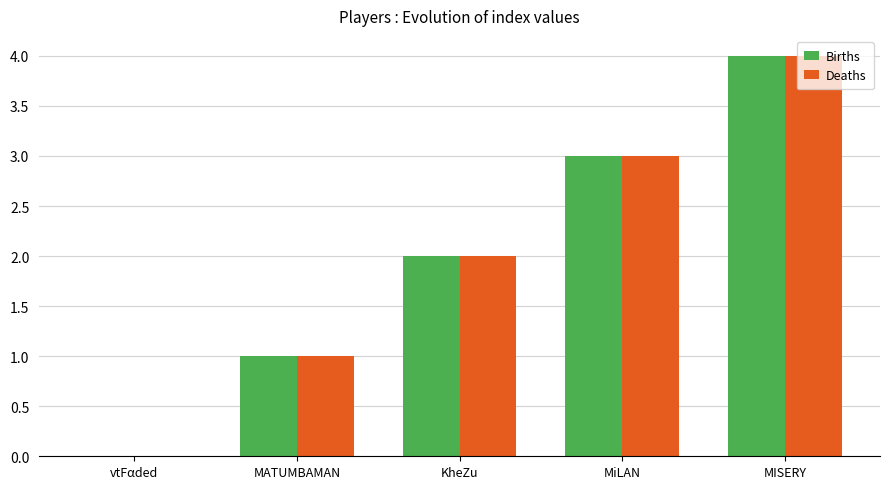

How many groups of bars are there?

5